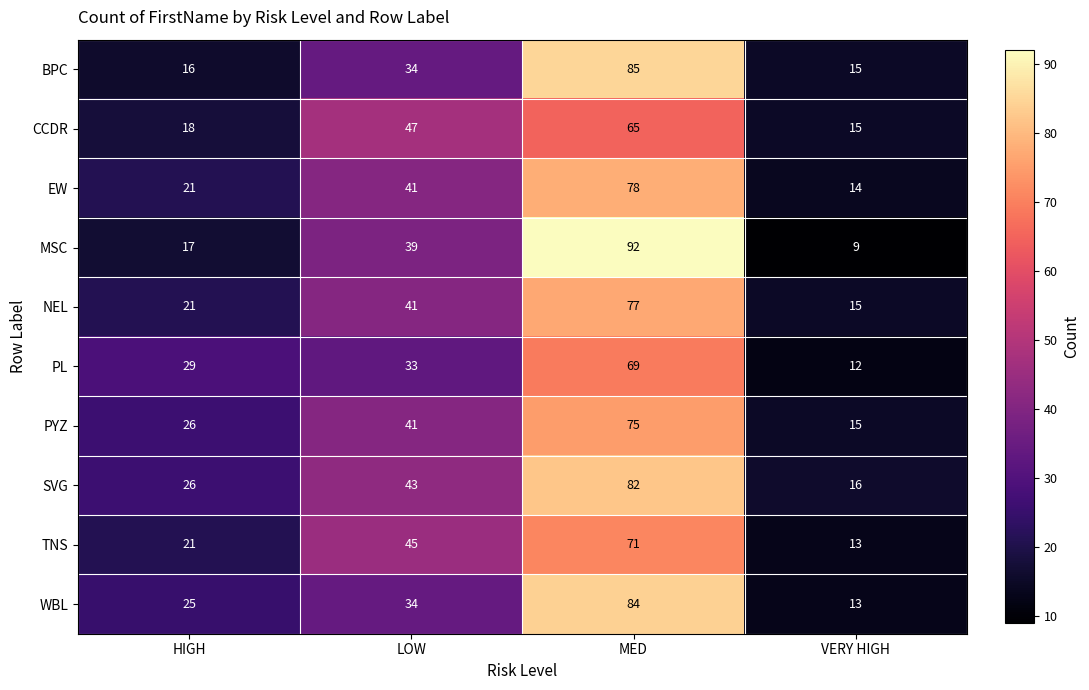

What is the spread (max minus min) of values at MED?

27